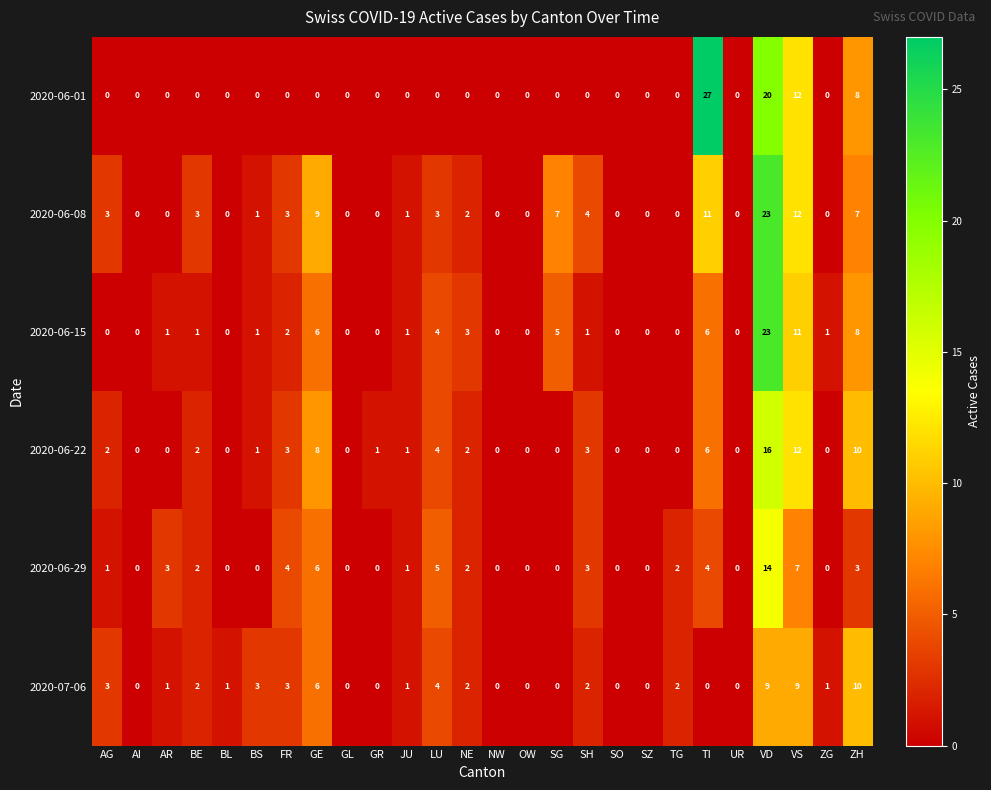

At which label does 2020-06-08 first exceed 1?

AG